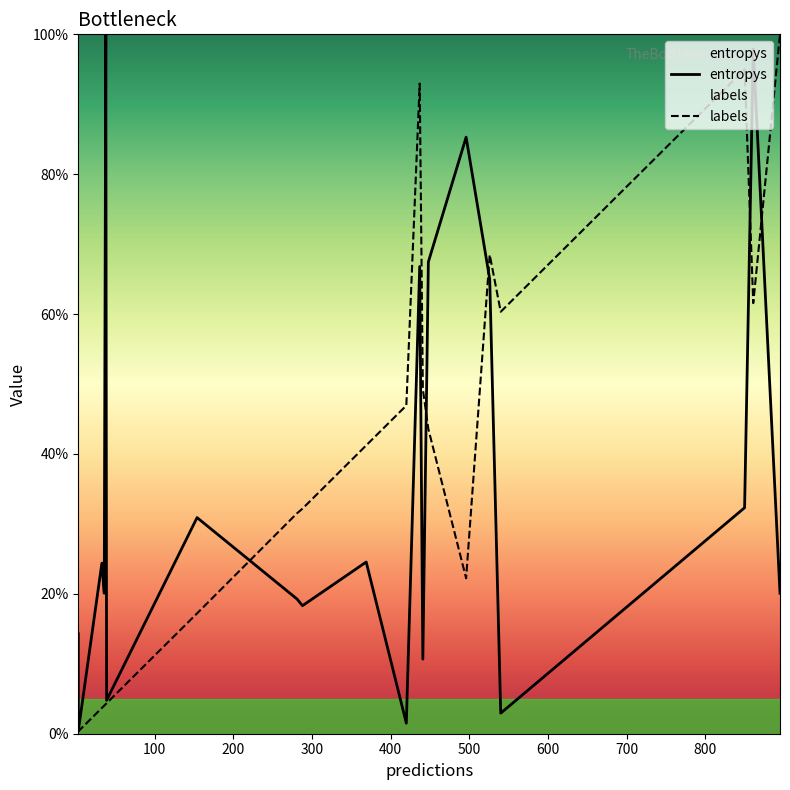

How many lines are shown in the chart?

2